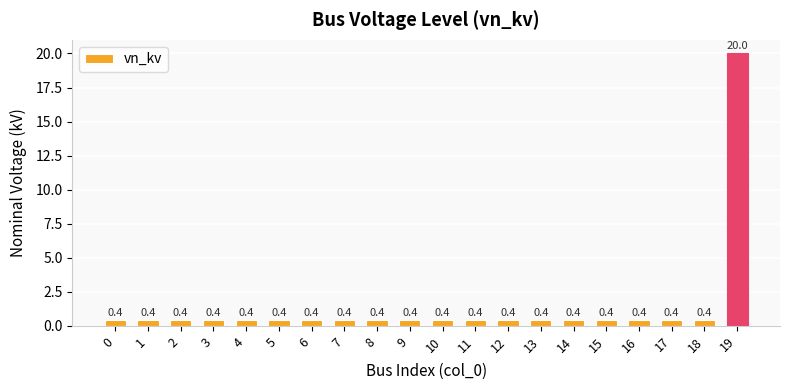

How many bars are there in total?

20